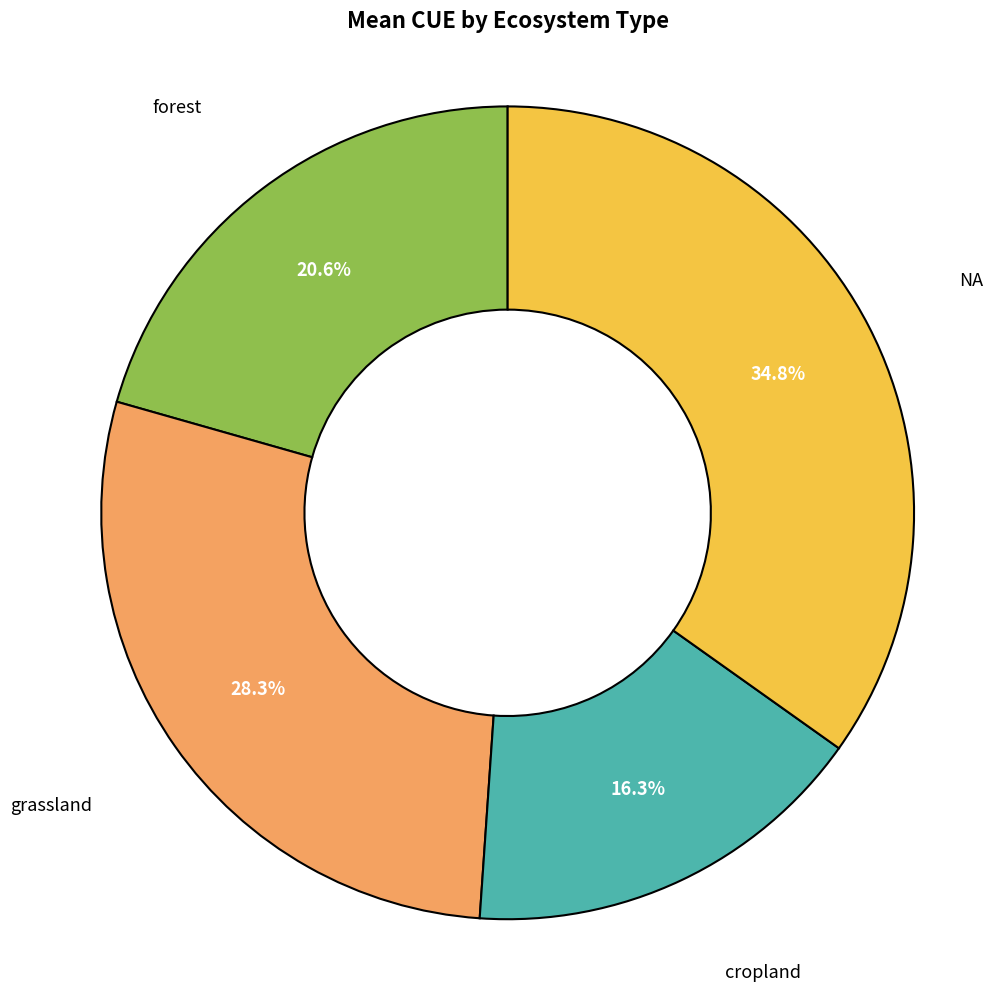

Is there any slice that represents more than half of the pie?

No